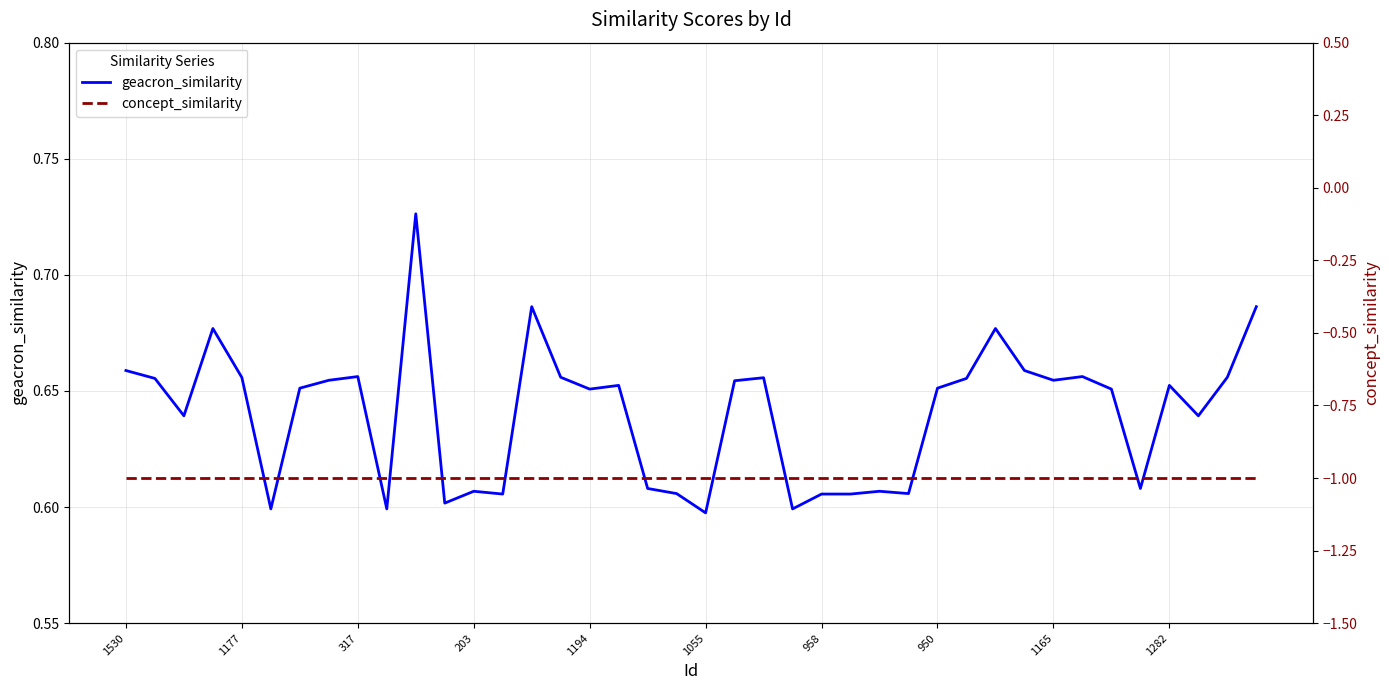

What is the sum of the geacron_similarity values at 25 and 10?

1.3